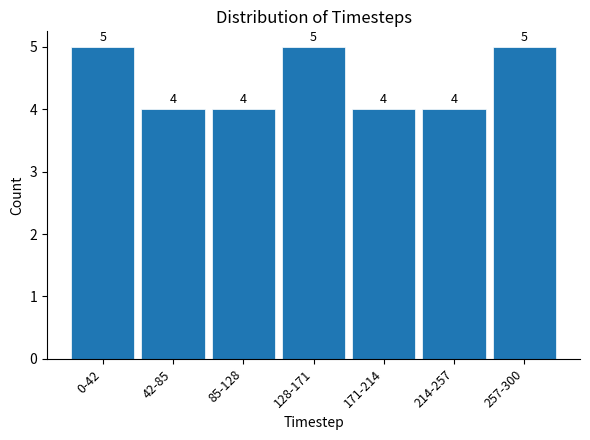

Reading left to right, extract all data points from this chart.

0-42=5	42-85=4	85-128=4	128-171=5	171-214=4	214-257=4	257-300=5